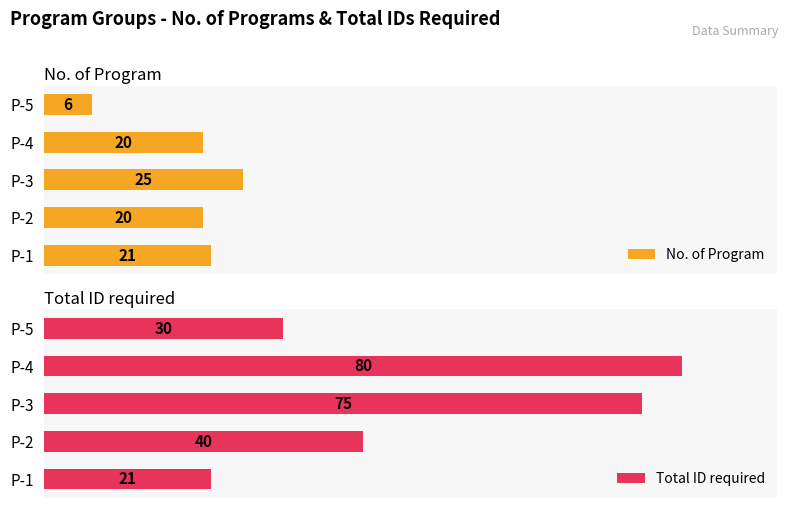

At which label is Total ID required closest to 50?

P-2